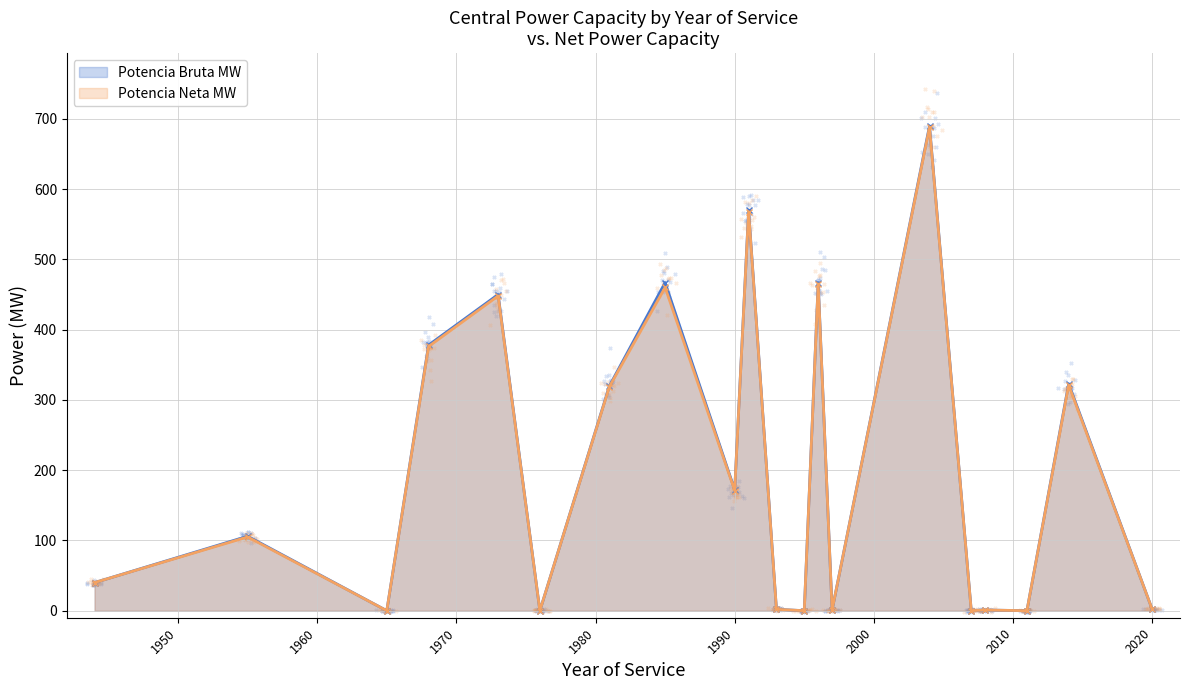

Which series has the largest total across all categories?

Potencia Bruta MW